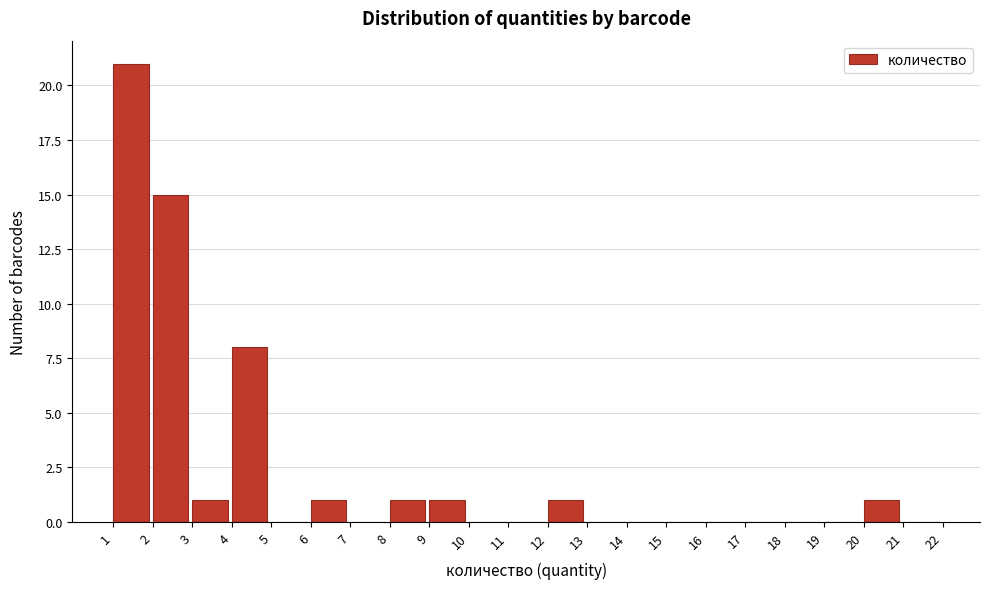

Which range on the x-axis has the tallest bar?

1 to 2